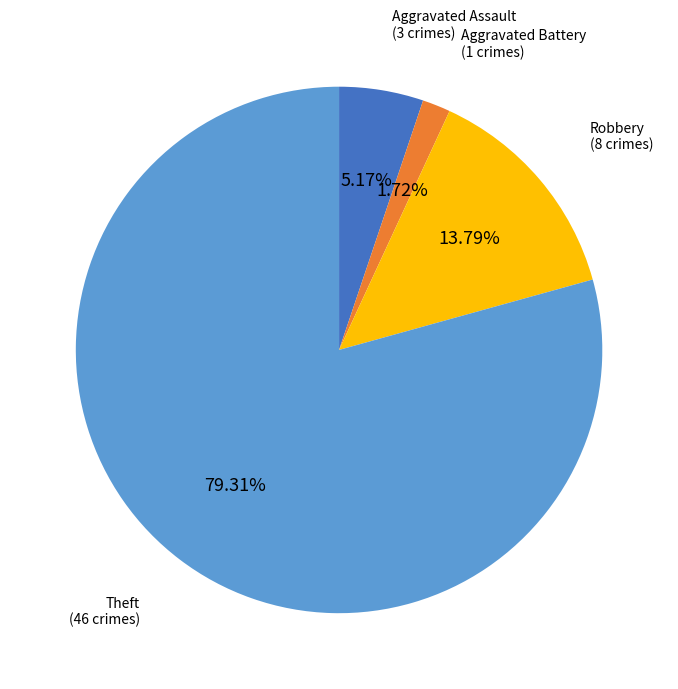

Is there any slice that represents more than half of the pie?

Yes